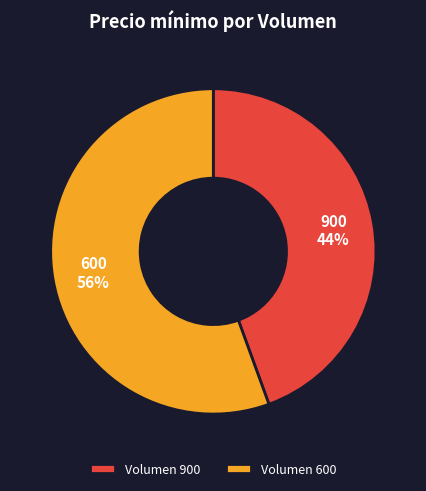

Do Volumen 600 and Volumen 900 together represent more than half of the pie?

Yes